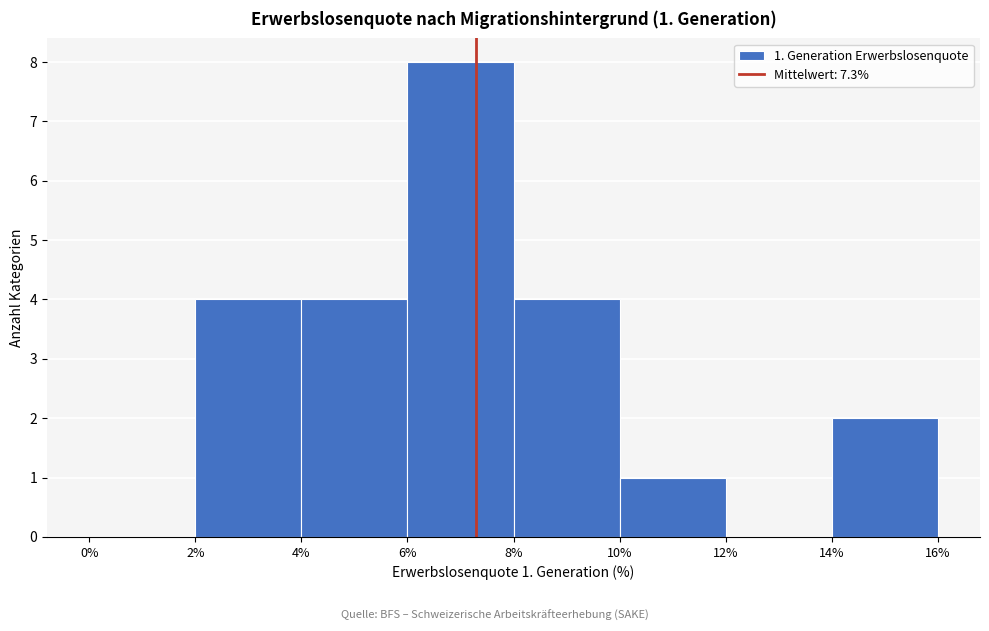

Over which range of the x-axis is the bar tallest?

6% to 8%